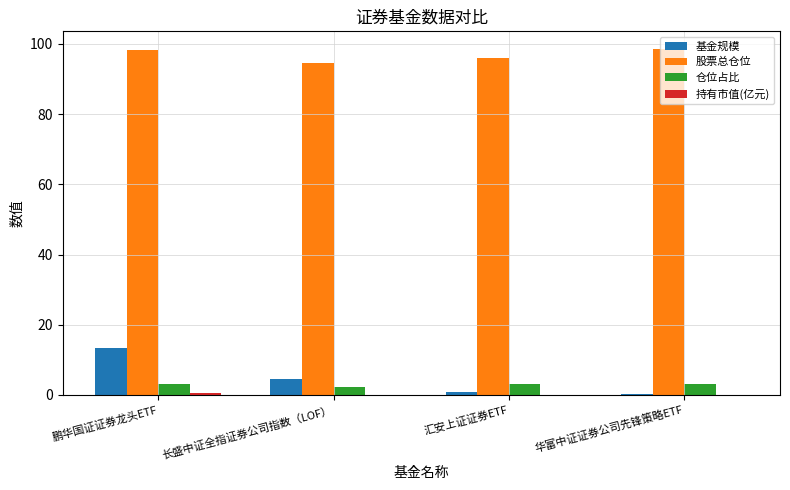

Between 鹏华国证证券龙头ETF and 华富中证证券公司先锋策略ETF, which series saw the biggest shift?

基金规模